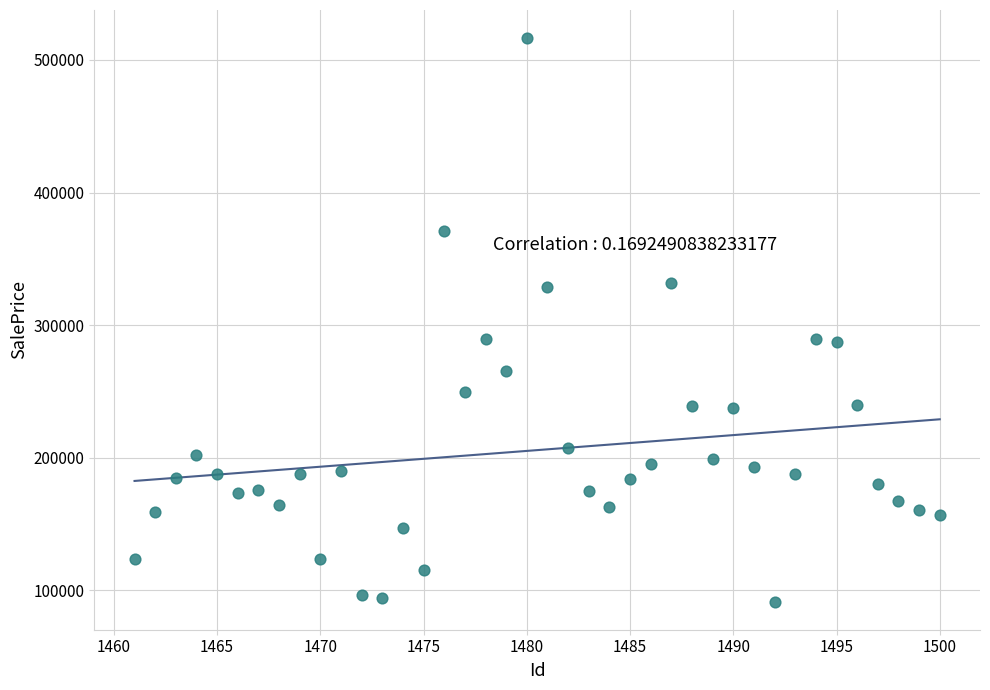

What is the range of Y values (max minus min)?

424822